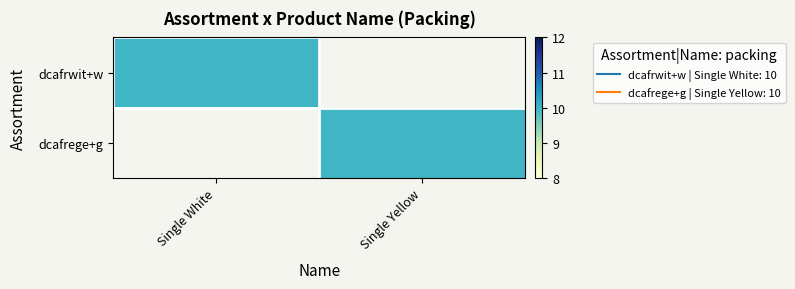

At which category is the sum across all series the highest?

Single White